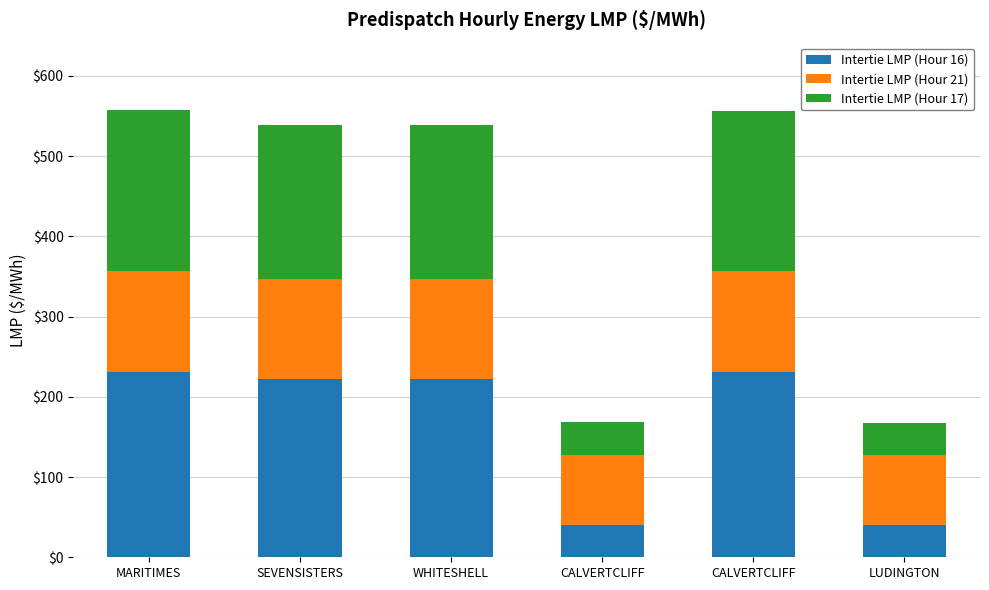

At which label does Intertie LMP (Hour 16) reach its peak?

MARITIMES